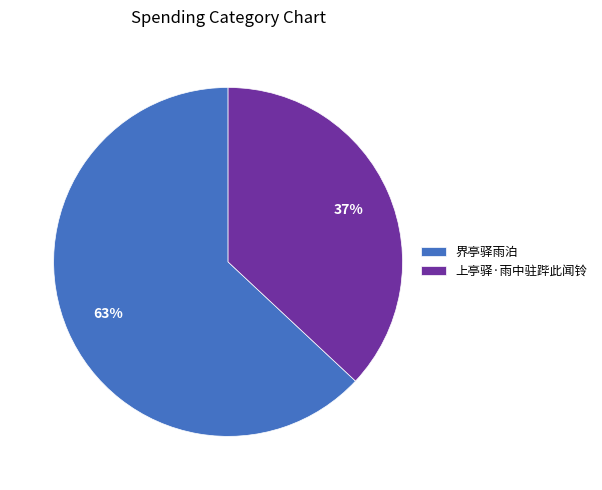

Is it true that 上亭驿·雨中驻跸此闻铃 is 25% of the pie?

False